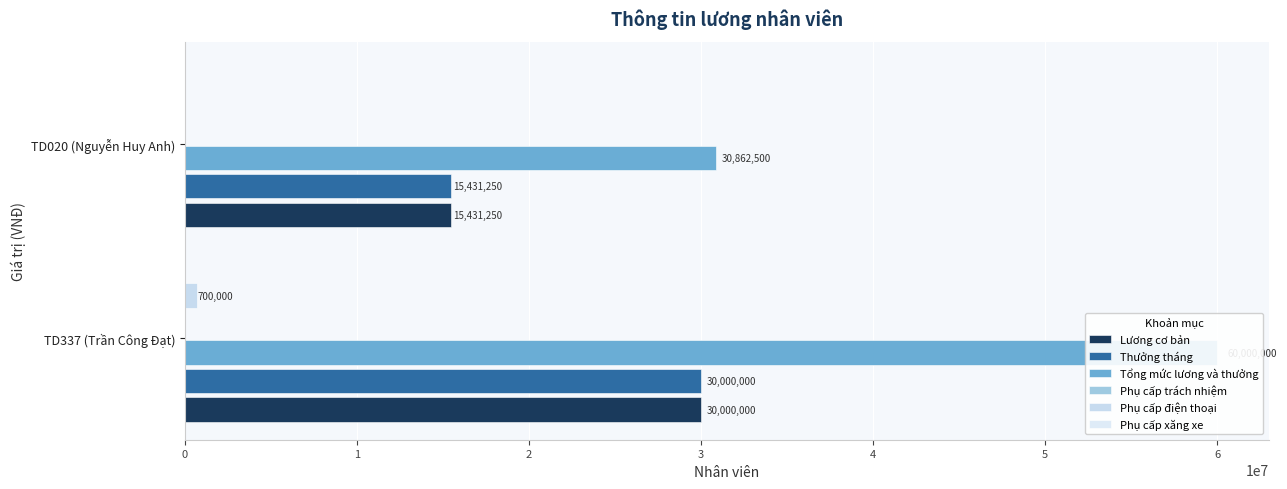

Reading left to right, transcribe all the data shown in this chart.

Lương cơ bản: 30000000.0	15431250.0
Thưởng tháng: 30000000.0	15431250.0
Tổng mức lương và thưởng: 60000000.0	30862500.0
Phụ cấp trách nhiệm: 0.1	0.1
Phụ cấp điện thoại: 700000.0	0.0
Phụ cấp xăng xe: 0.1	0.1